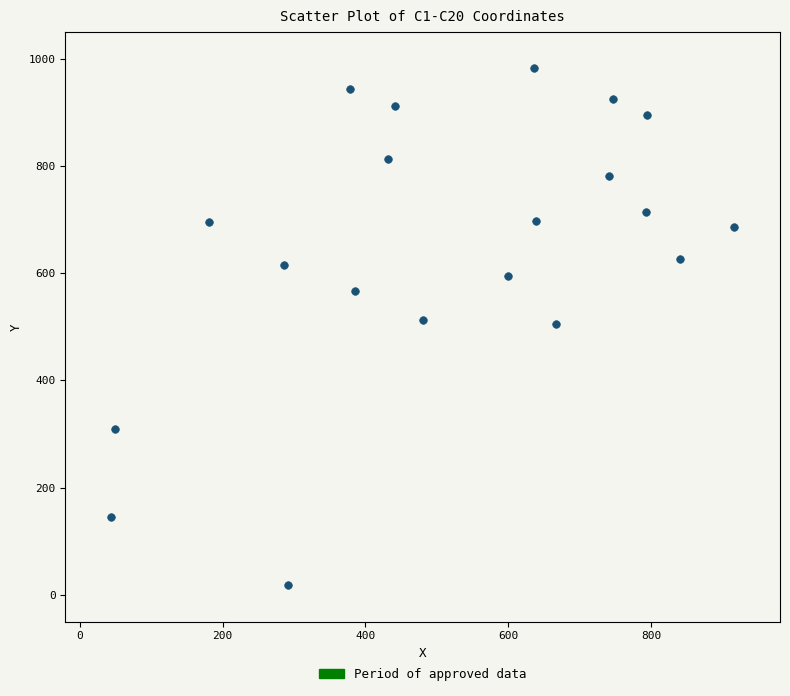

What is the range of Y values (max minus min)?

964